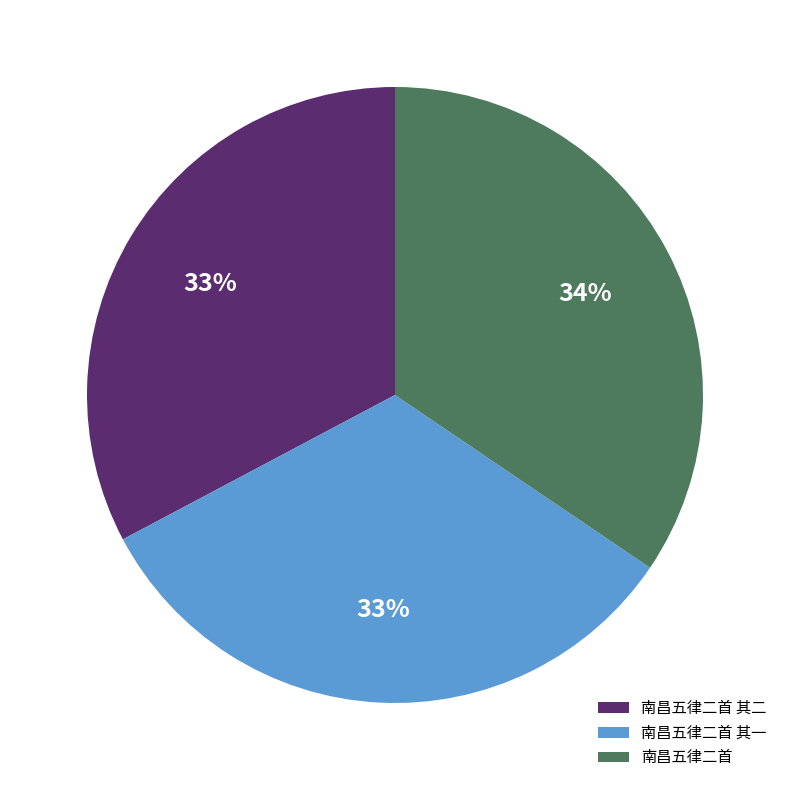

What is the largest slice in the pie chart?

南昌五律二首